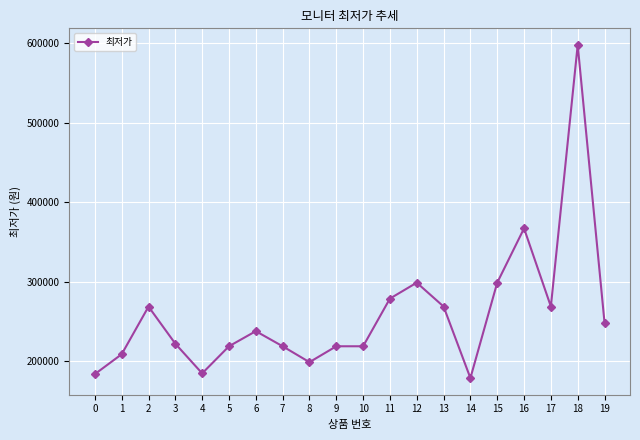

At which category does the data reach its first local valley?

4